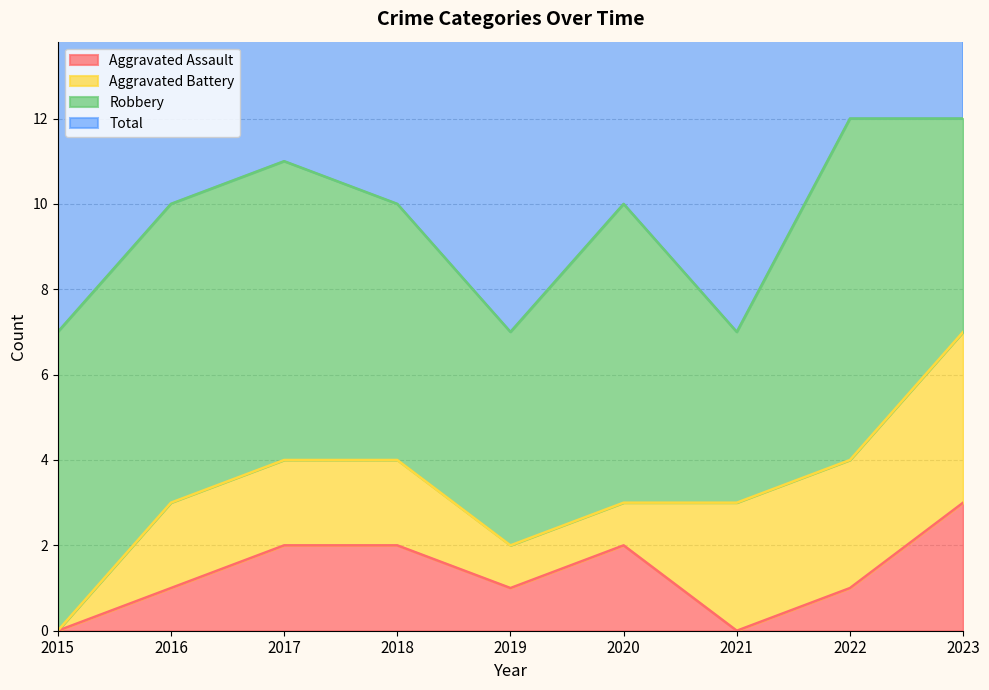

What value does the Aggravated Assault series have at 2022?

1